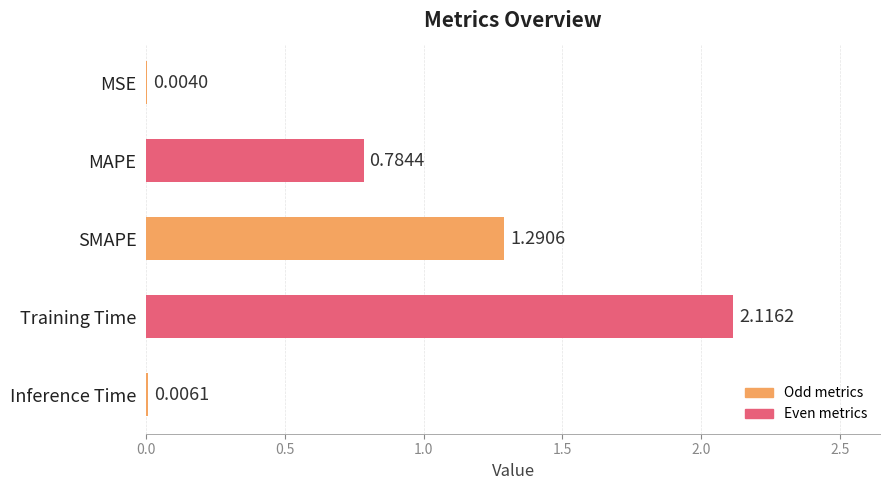

What is the change in value from SMAPE to Inference Time?

-1.3